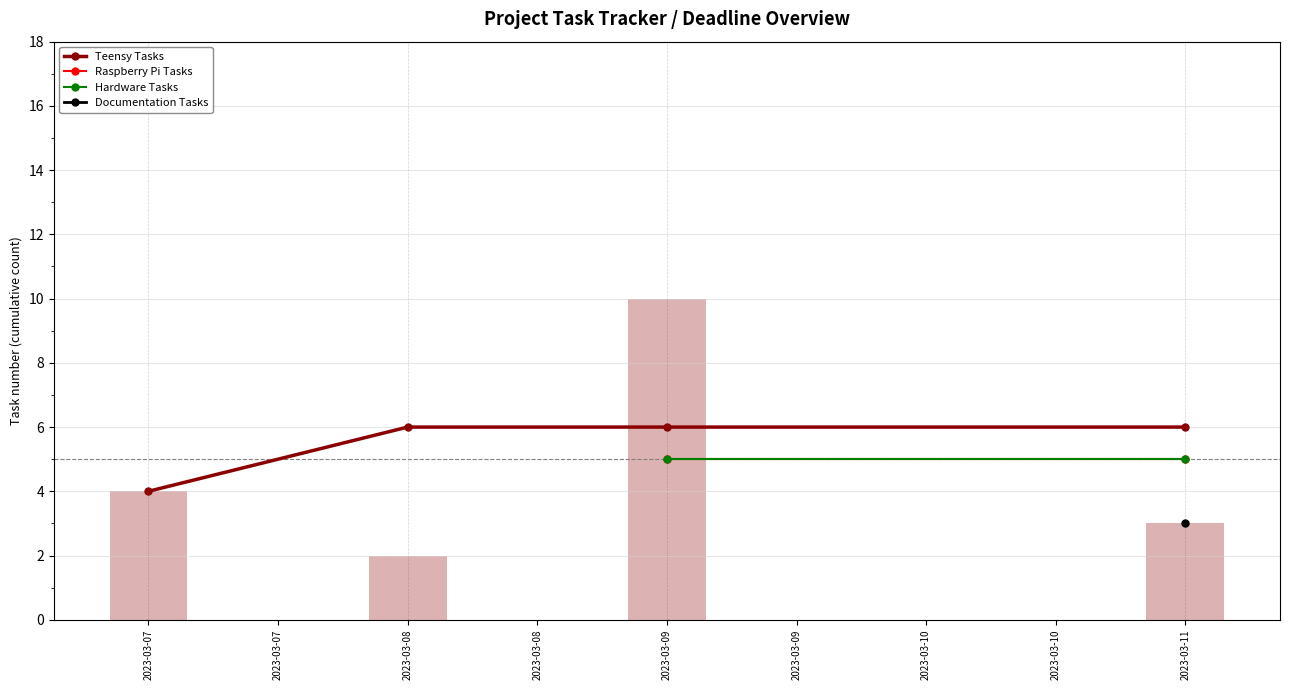

Is the value of Raspberry Pi Tasks at 2023-03-08 greater than the value of Documentation Tasks at 2023-03-08?

No